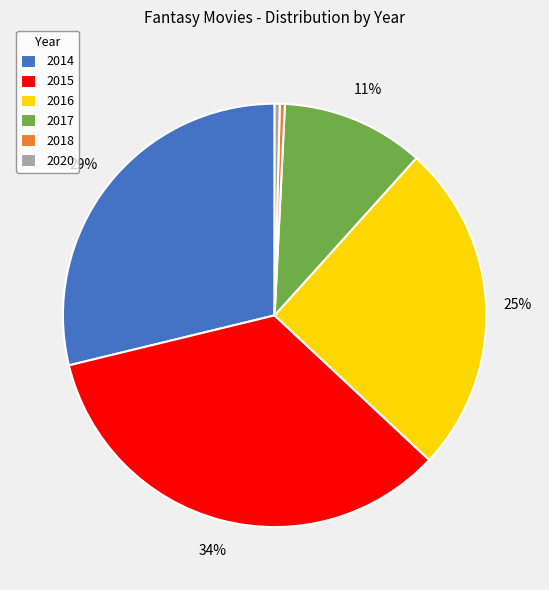

The 2016 slice represents 25% of the pie. True or false?

True